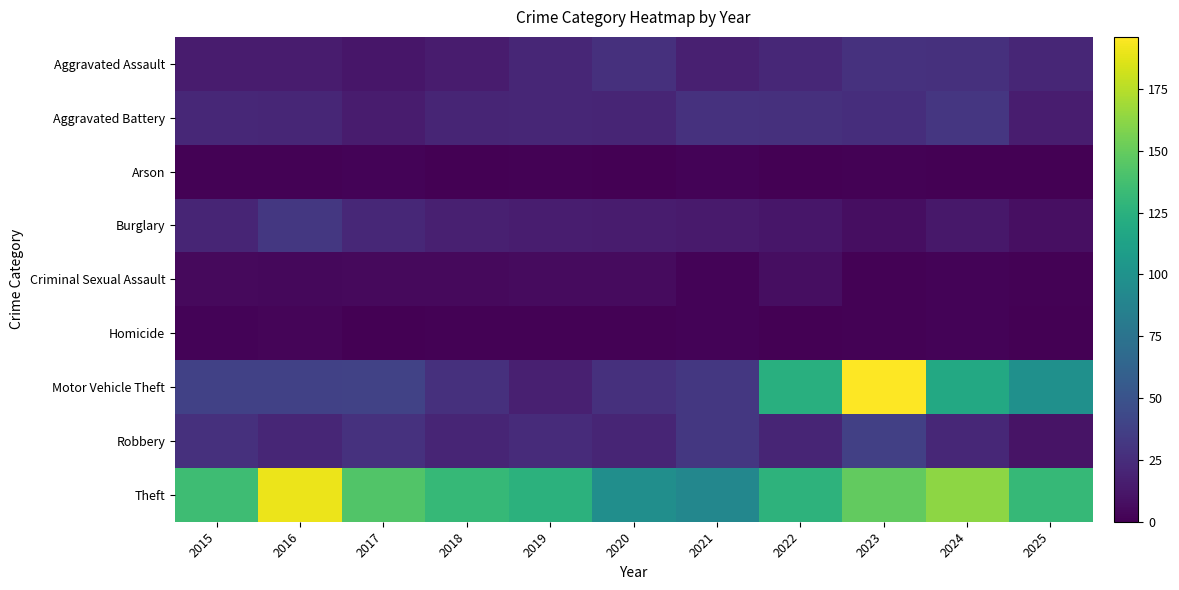

What is the difference between the highest and lowest values at 2023?

195